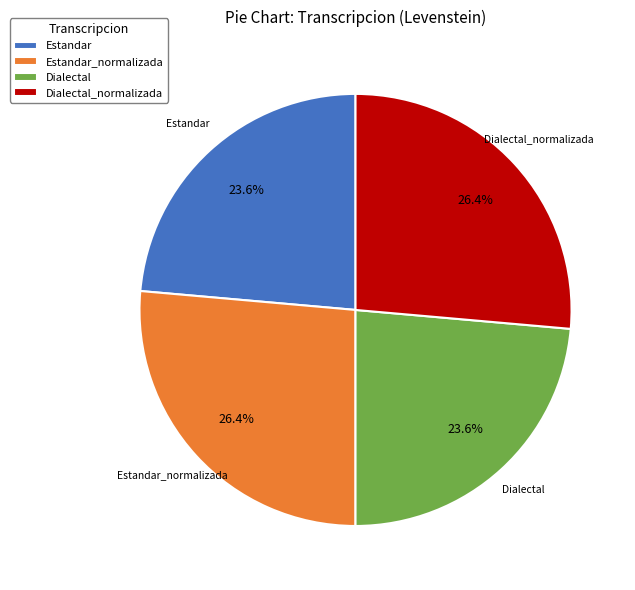

Approximately how many times larger is the value at Estandar_normalizada compared to Dialectal_normalizada?

1.0